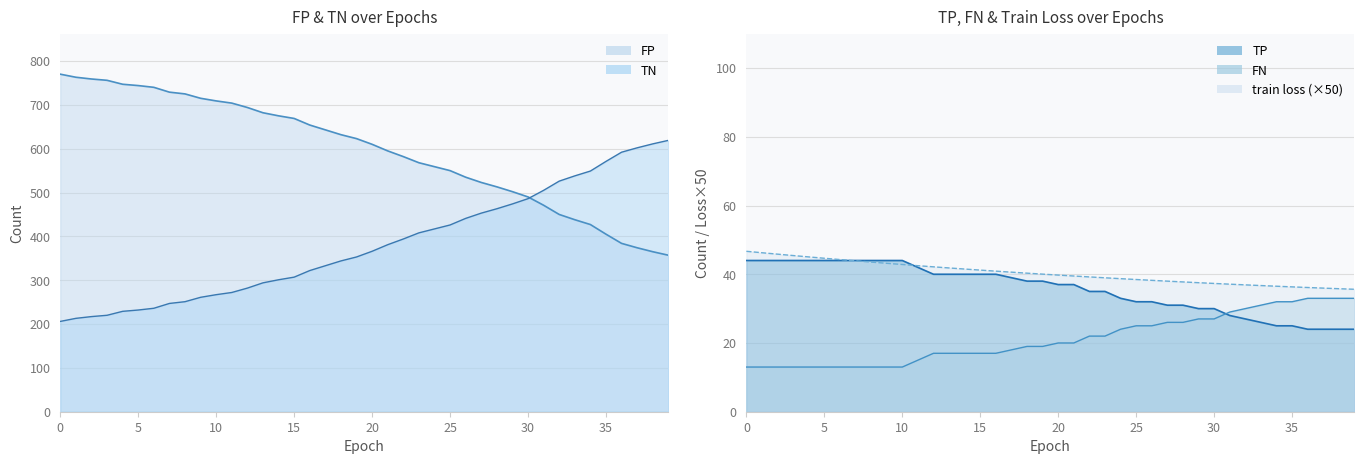

Which series has the largest total across all categories?

TN